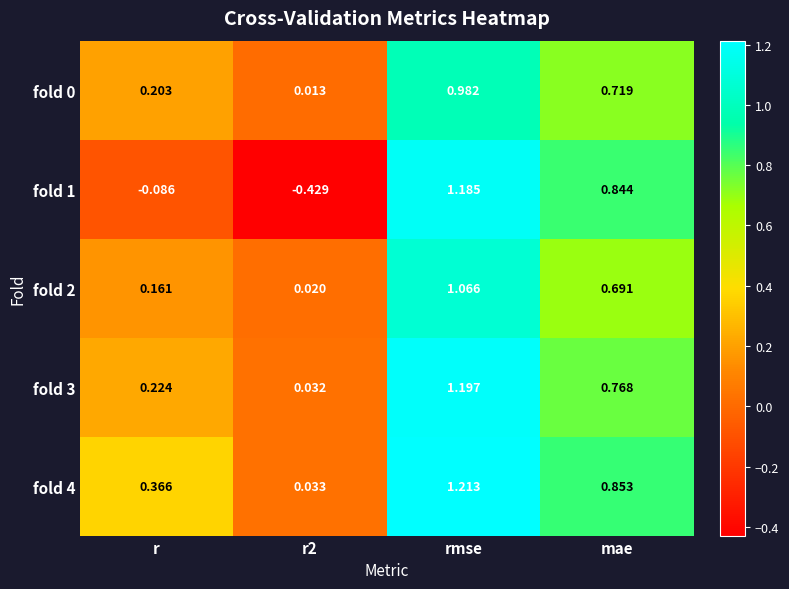

At which label does fold 1 first exceed 0?

rmse